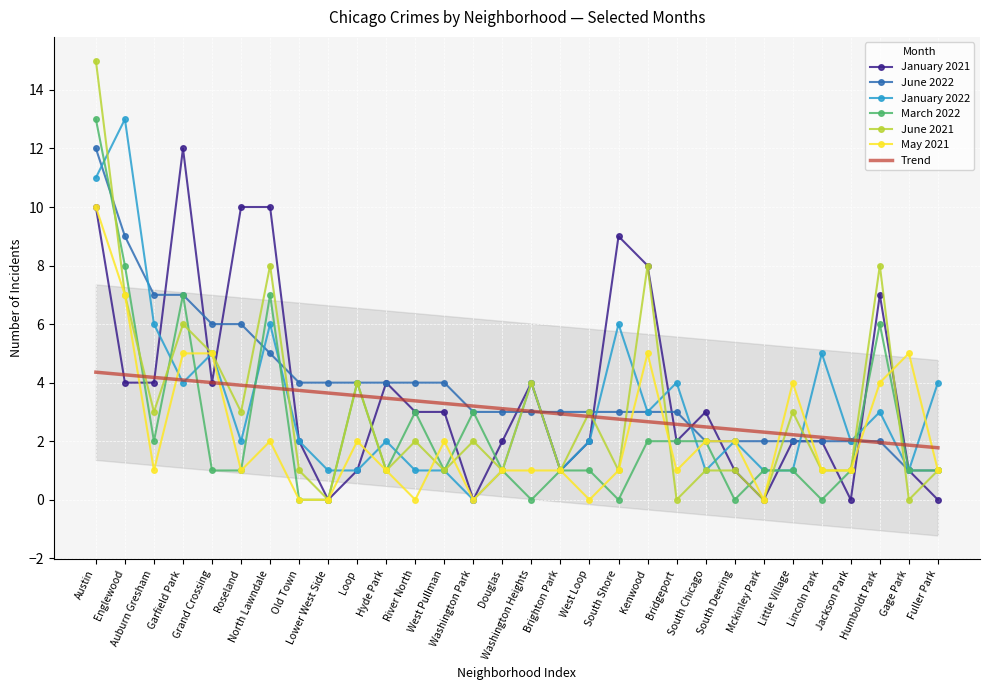

At which category does May 2021 reach its first local valley?

Auburn Gresham